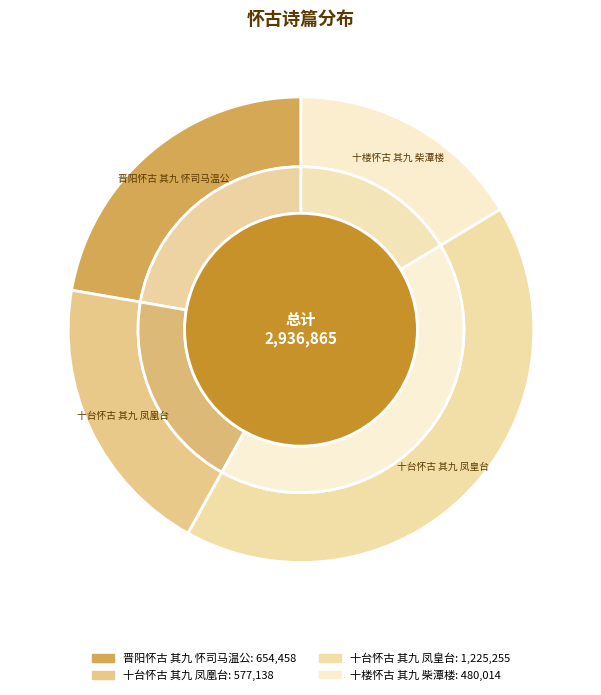

How many slices are in this pie chart?

4